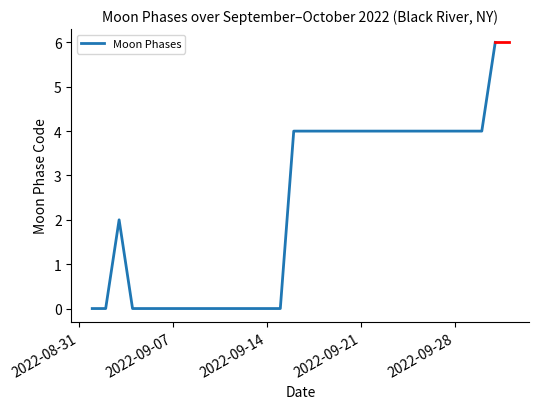

What is the maximum value shown in the chart?

6